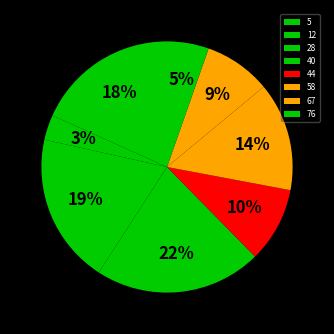

What percentage is the 58 slice, to the nearest percent?

14%